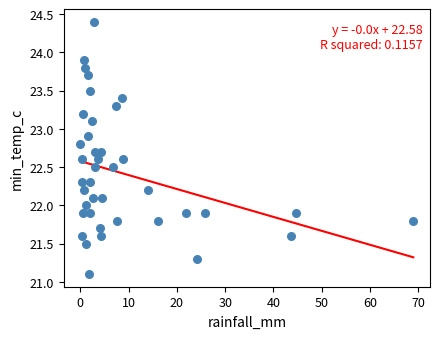

What is the range of Y values (max minus min)?

3.3